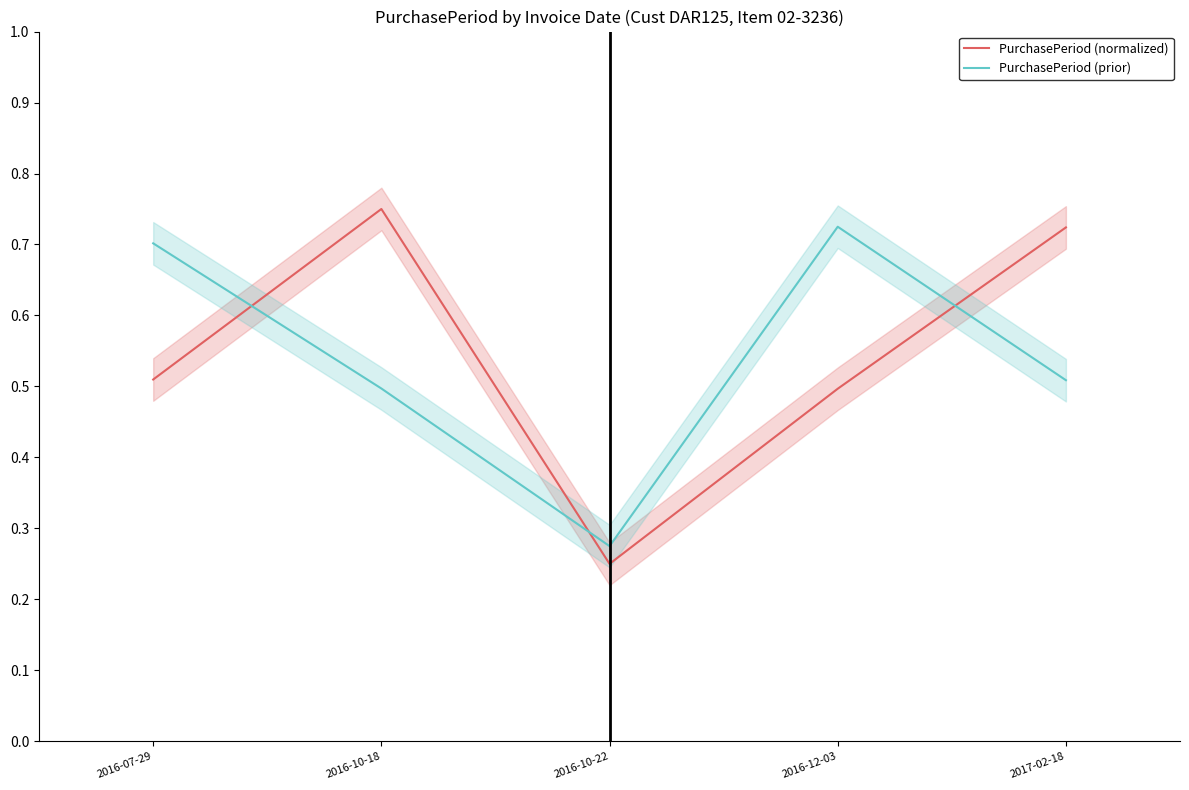

At which label does PurchasePeriod (prior) reach its peak?

2016-12-03